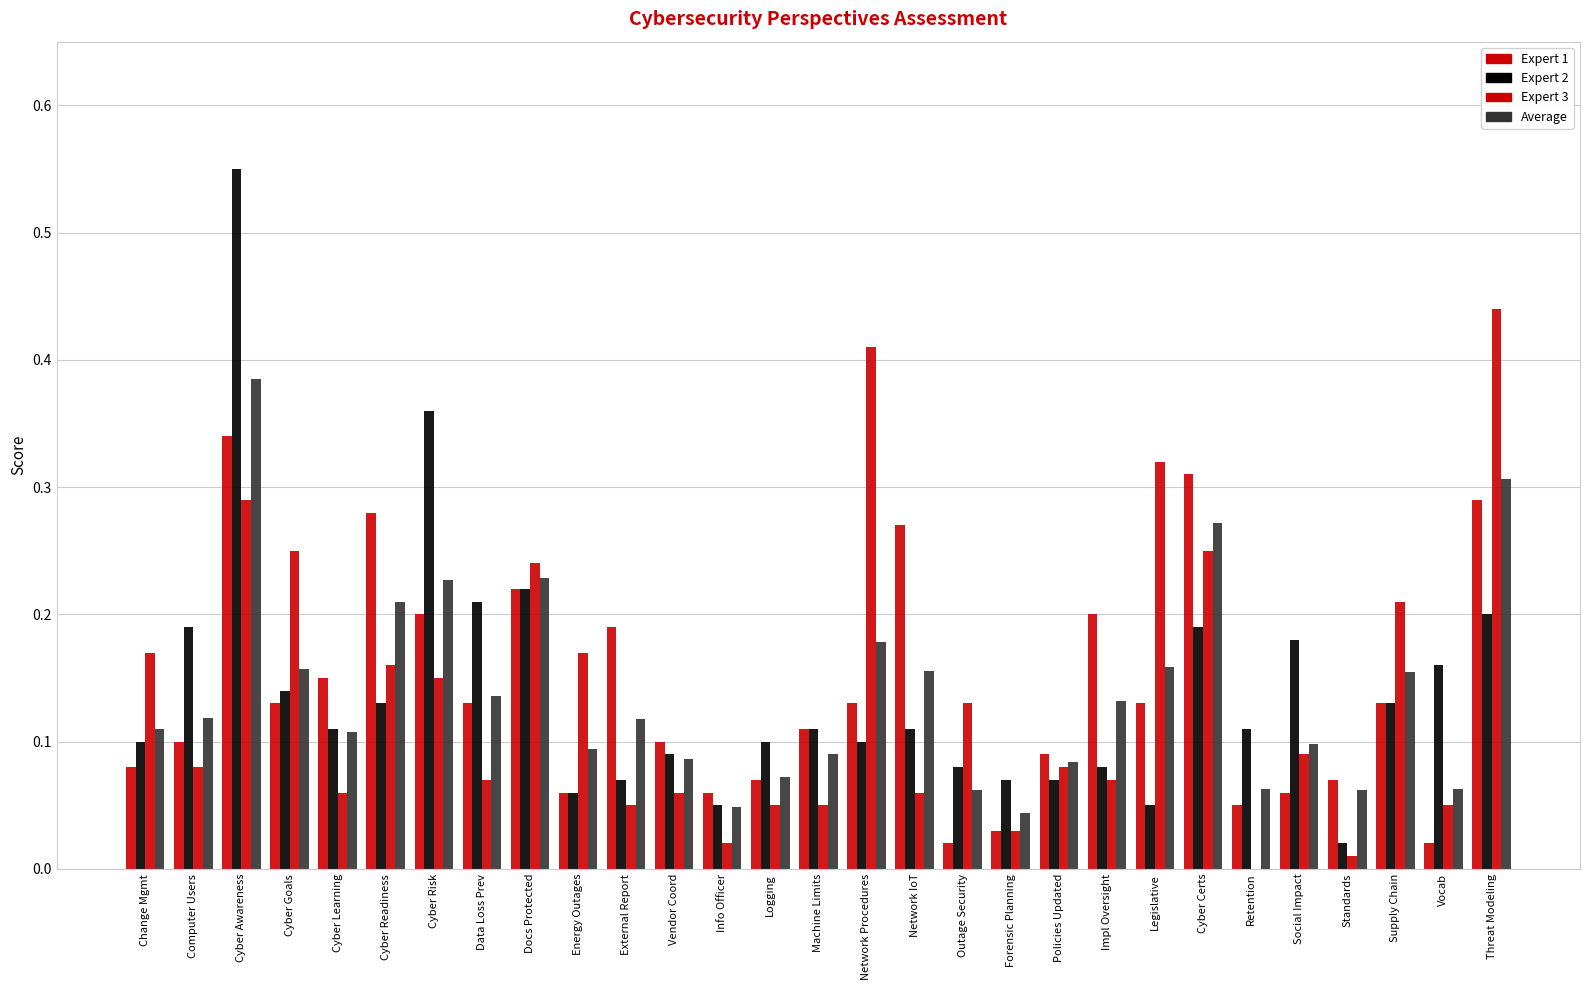

Which series changed the most between Vendor Coord and Retention?

Expert 3